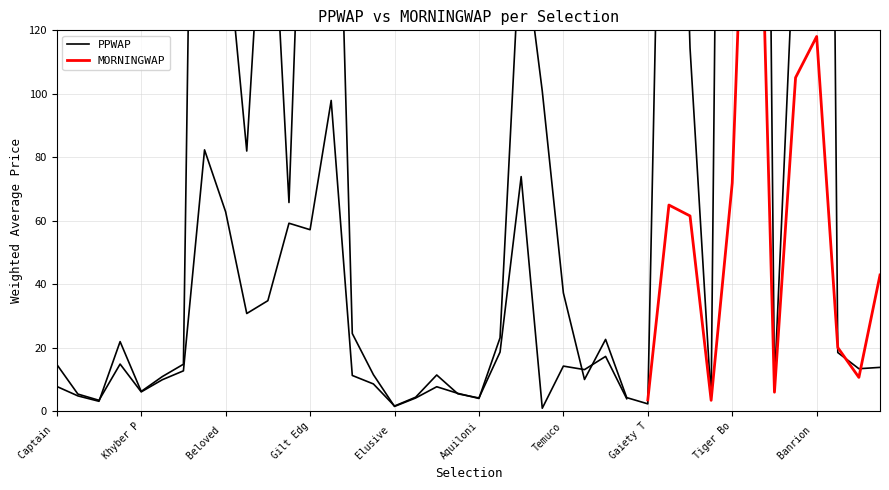

What is the ratio of the value at Doublebarreljimmy to the value at An Spailpin Fanach?

36.1